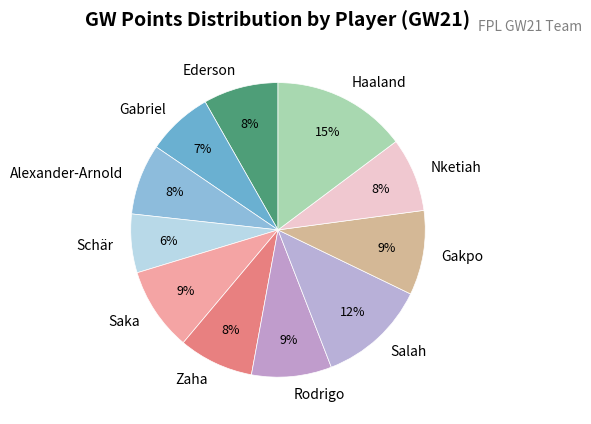

What is the ratio of the value at Ederson to the value at Zaha?

1.0